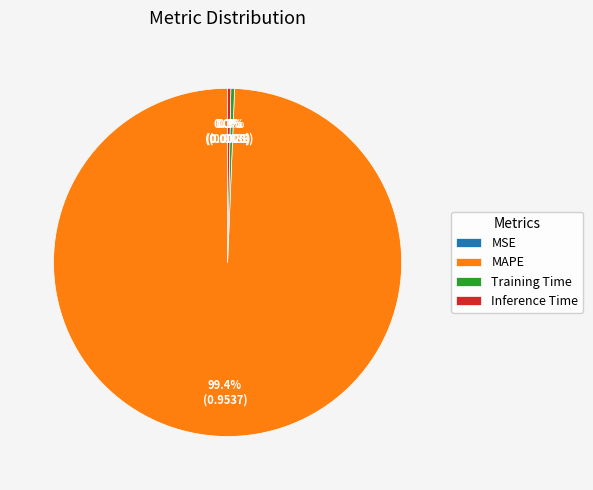

Which category has the biggest portion of the pie?

MAPE